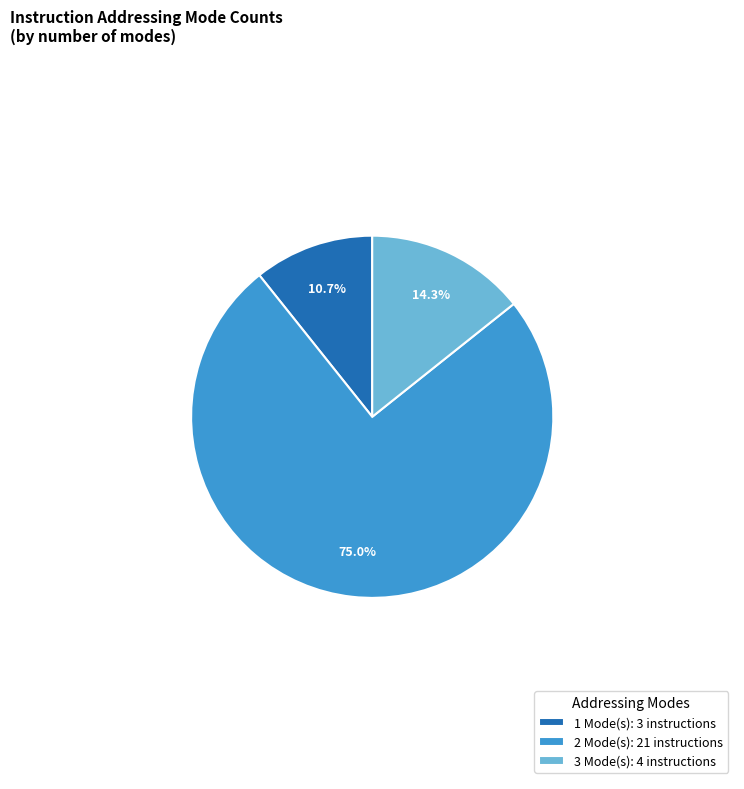

Which slice is the smallest?

1 Mode(s): 3 instructions